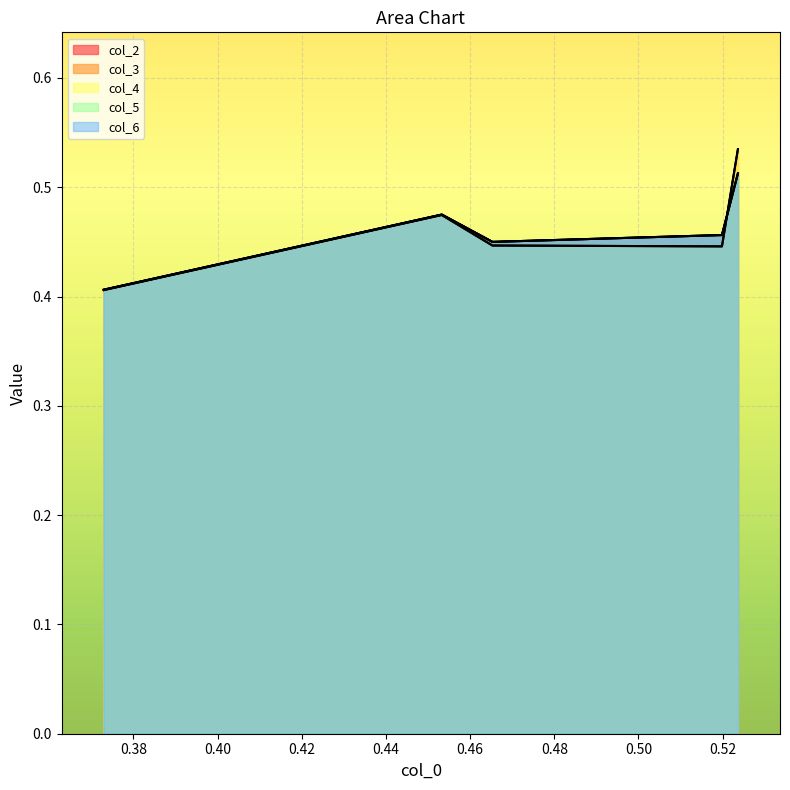

The value of col_5 at 0.36 is 0.6. True or false?

False